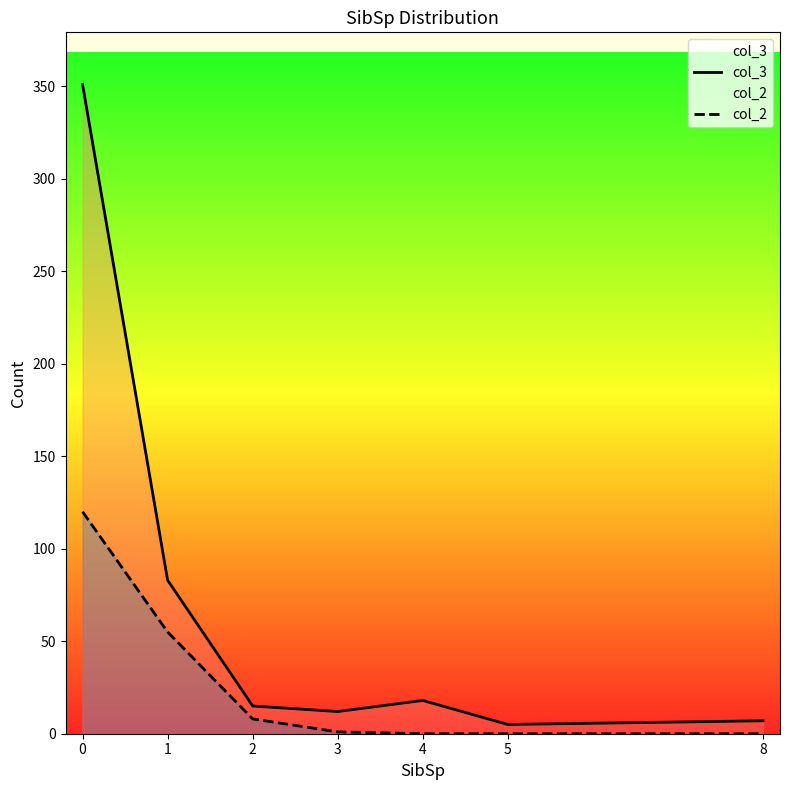

True or false: col_3 and col_2 intersect in this chart.

False